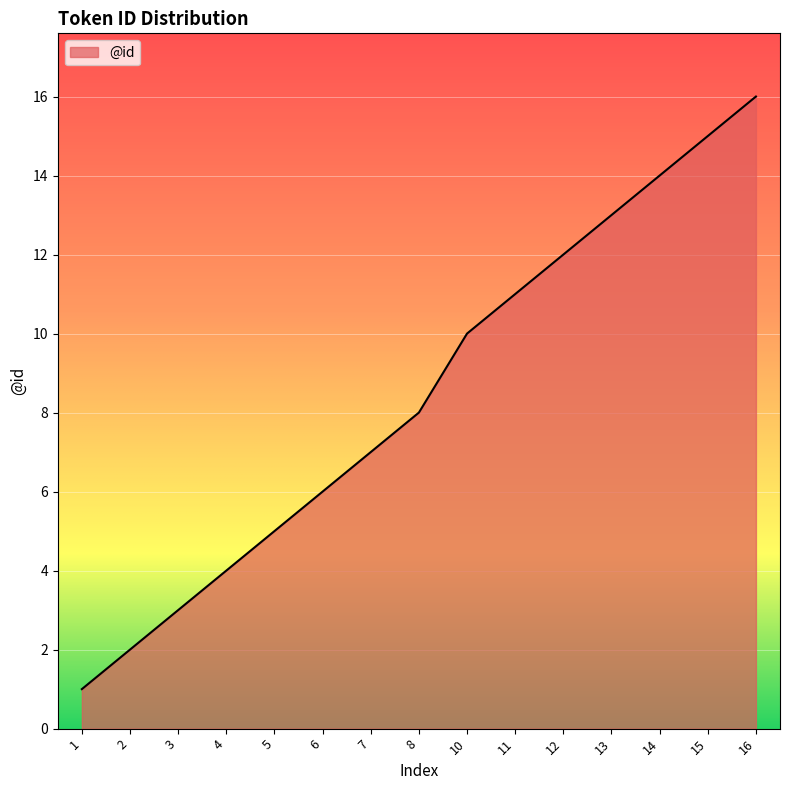

Reading left to right, what are all the values shown in this chart?

1	2	3	4	5	6	7	8	10	11	12	13	14	15	16